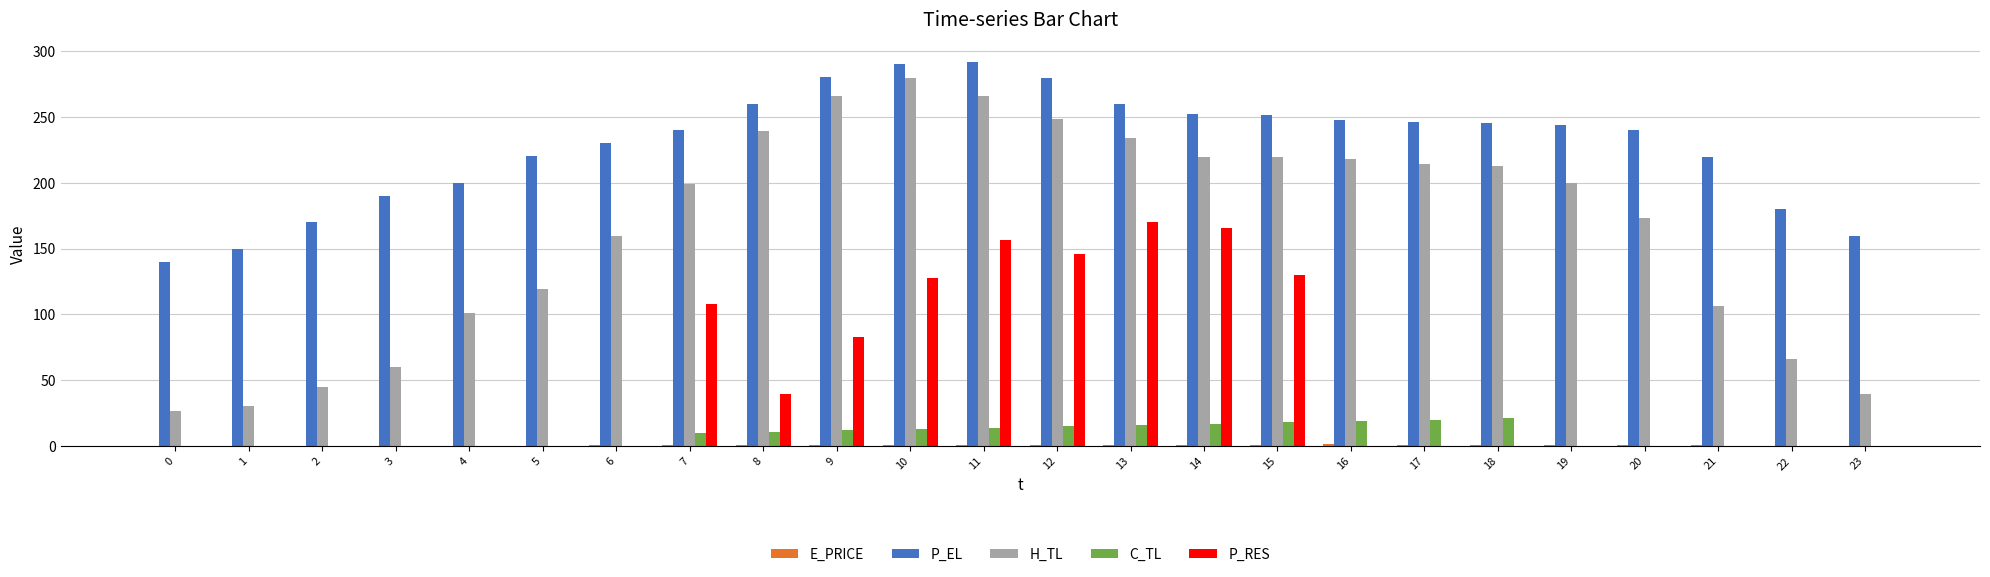

Which series changed the most between 5 and 15?

P_RES